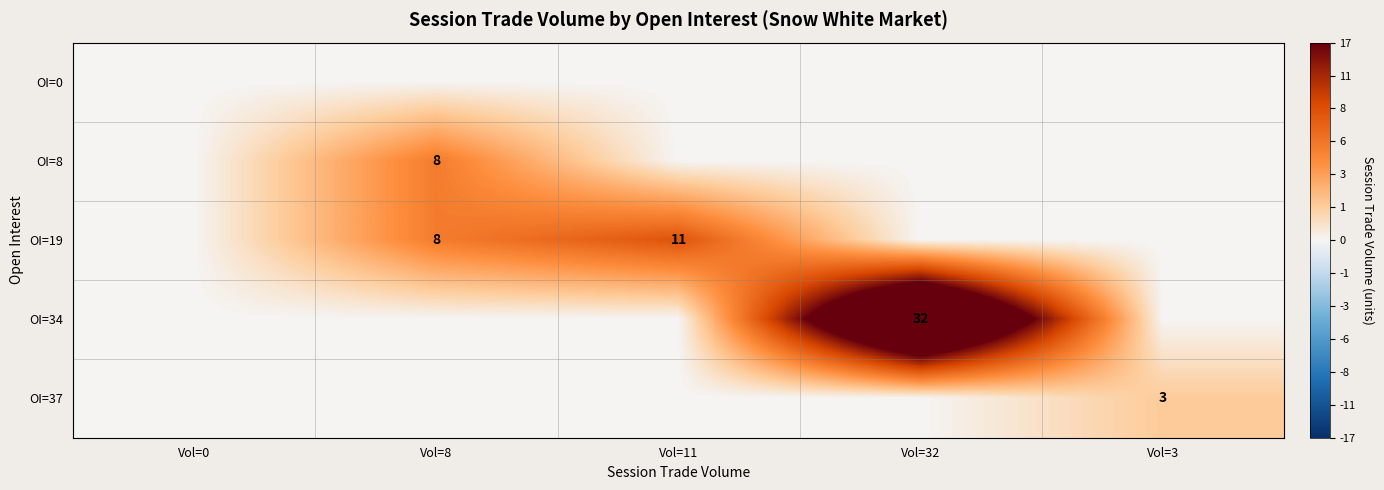

What is the total value across all series at Vol=8?

16